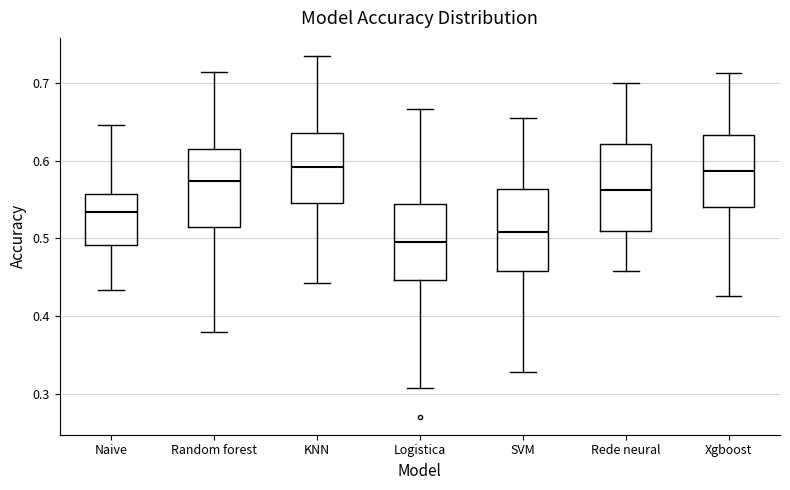

Reading left to right, read every box against the y-axis: the position of its median line, the range the box covers, and the ends of its whiskers. The values are not printed on the chart, so give them approximately, as read against the axis.

Naive: median 0.53, box 0.49 to 0.56, whiskers 0.43 to 0.65
Random forest: median 0.57, box 0.52 to 0.61, whiskers 0.38 to 0.71
KNN: median 0.59, box 0.55 to 0.64, whiskers 0.44 to 0.73
Logistica: median 0.50, box 0.45 to 0.54, whiskers 0.31 to 0.67
SVM: median 0.51, box 0.46 to 0.56, whiskers 0.33 to 0.65
Rede neural: median 0.56, box 0.51 to 0.62, whiskers 0.46 to 0.70
Xgboost: median 0.59, box 0.54 to 0.63, whiskers 0.43 to 0.71